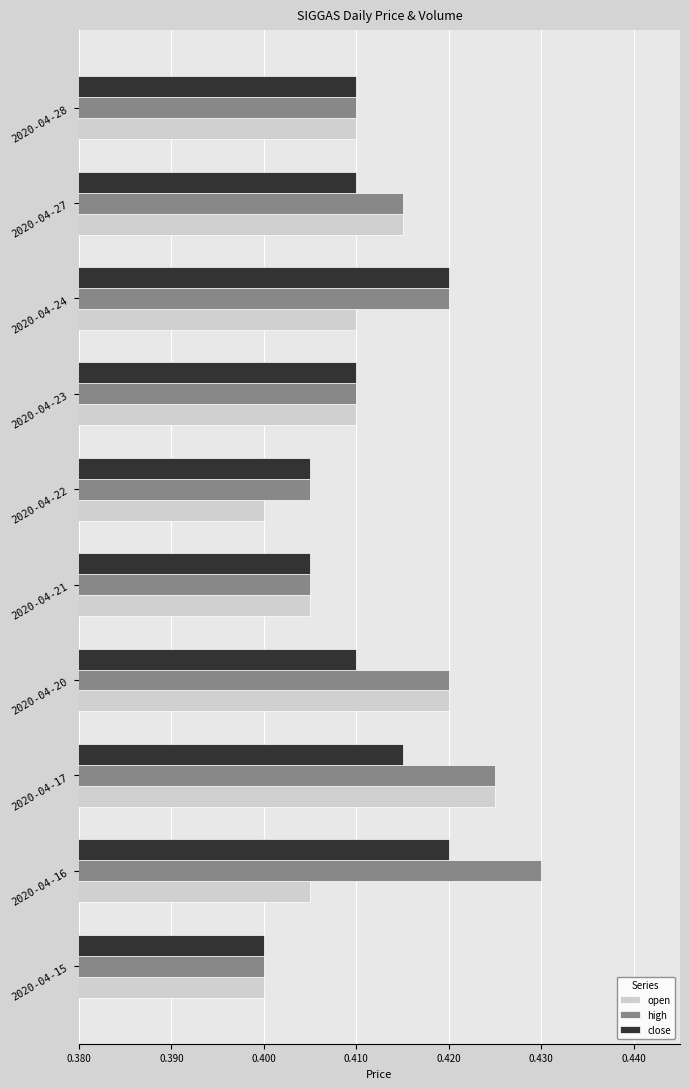

Which label corresponds to the largest value in the chart?

2020-04-16